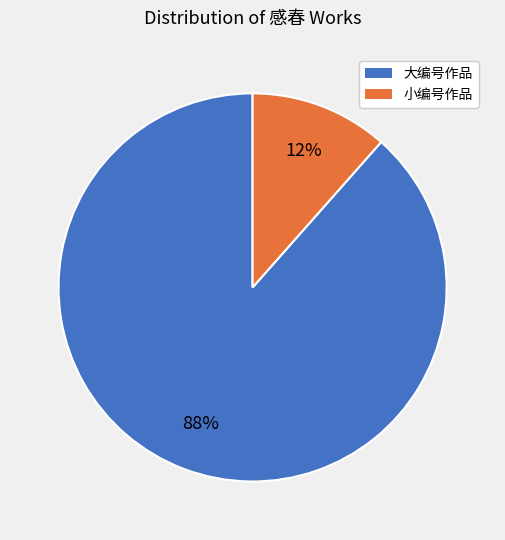

Count the number of slices in the pie.

2